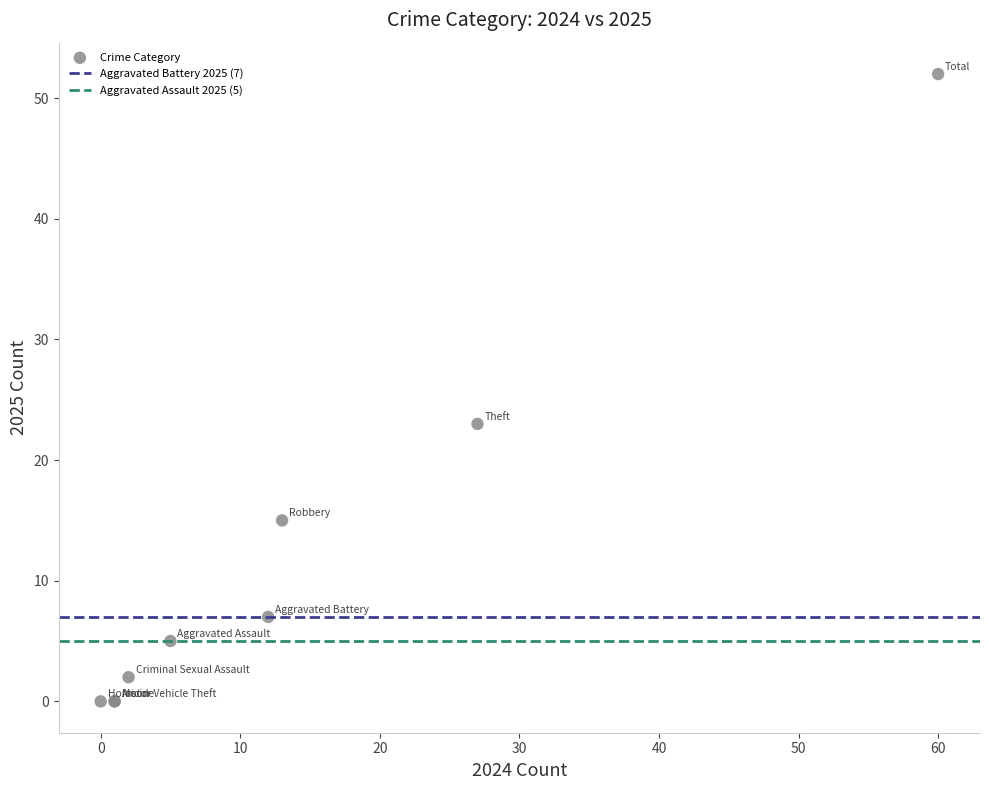

What Y value in the scatter plot is closest to 26?

23